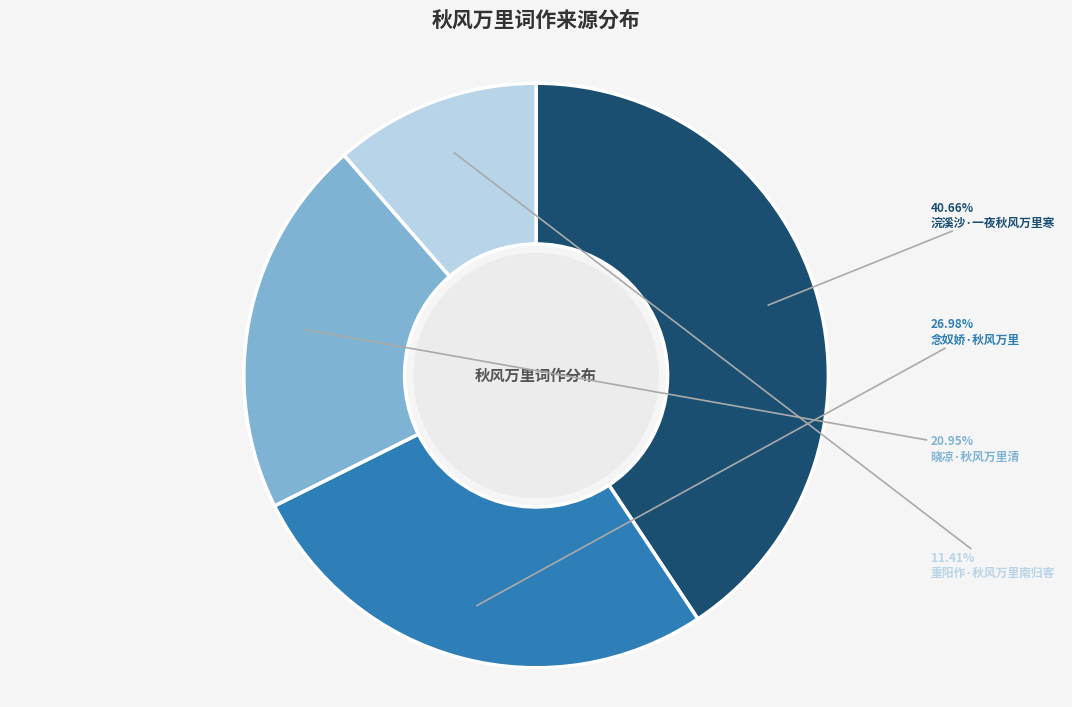

What is the ratio of the value at 重阳作·秋风万里南归客 to the value at 晓凉·秋风万里清?

0.5